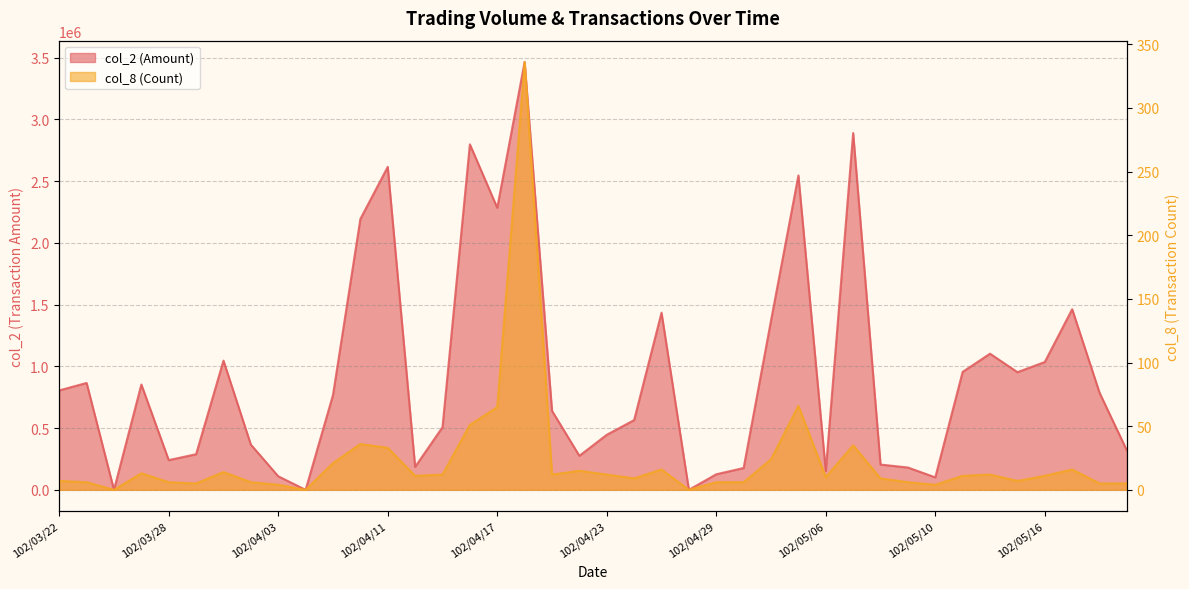

True or false: col_2 has more than 1 interior local peaks.

True